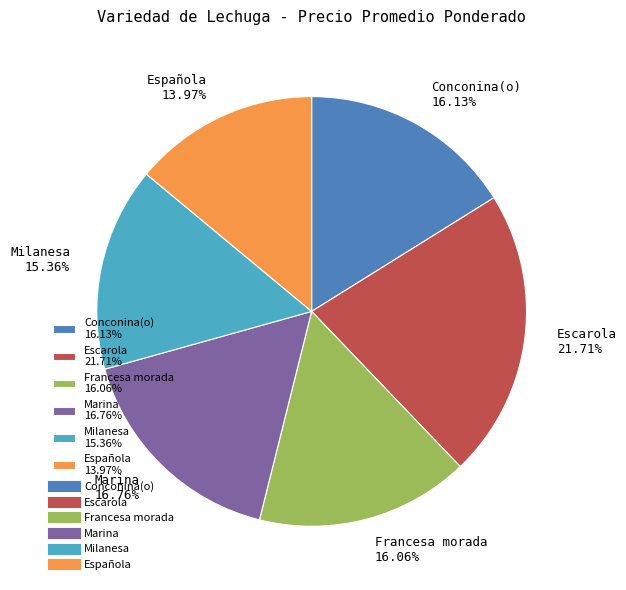

How many segments does this pie chart have?

6